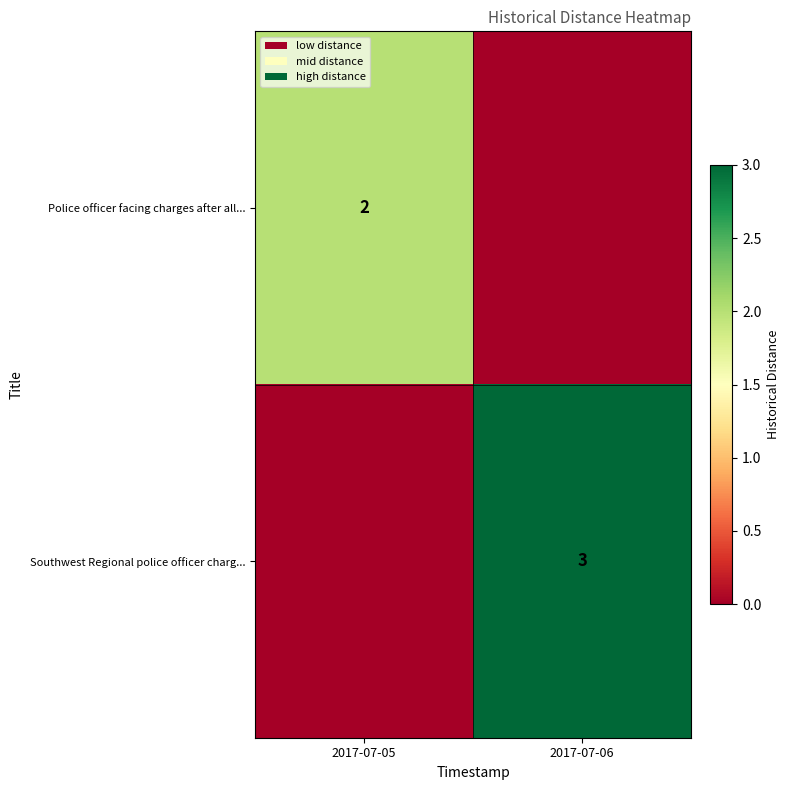

Which label corresponds to the largest value in the chart?

2017-07-06